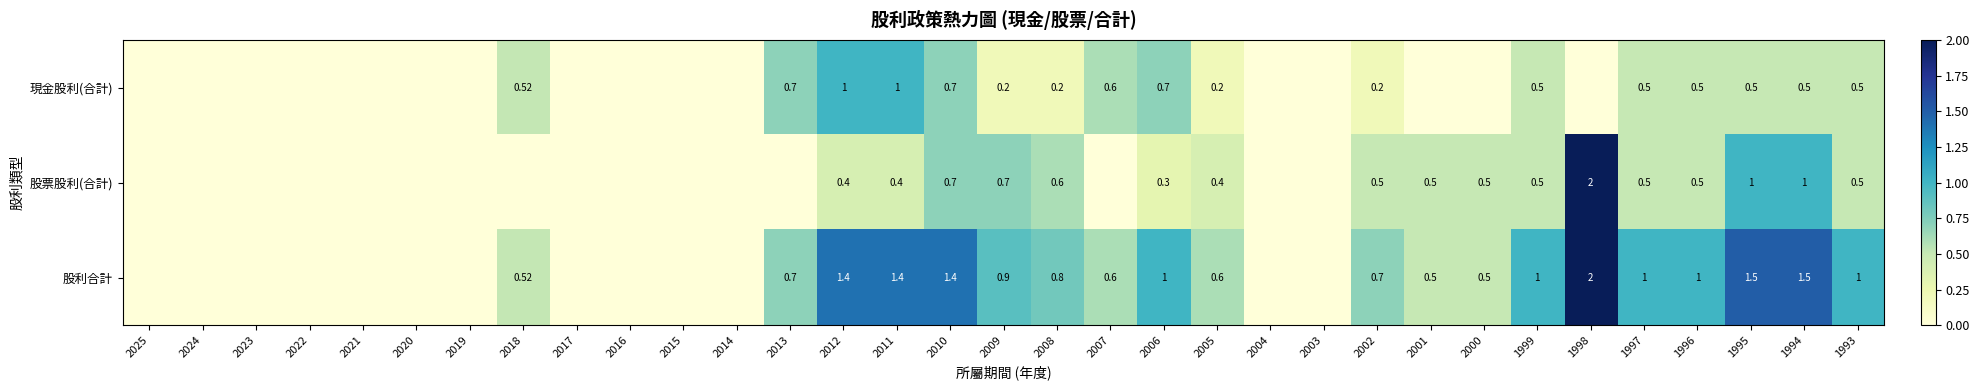

The value of 股票股利(合計) at 2006 is 0.5. True or false?

False